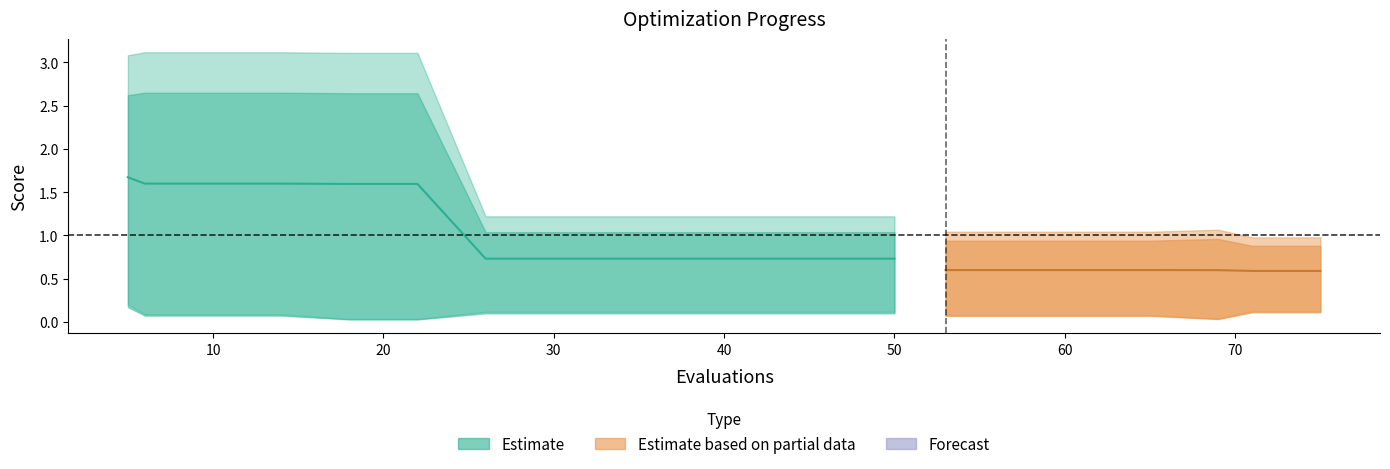

At which label is worst closest to 2?

6